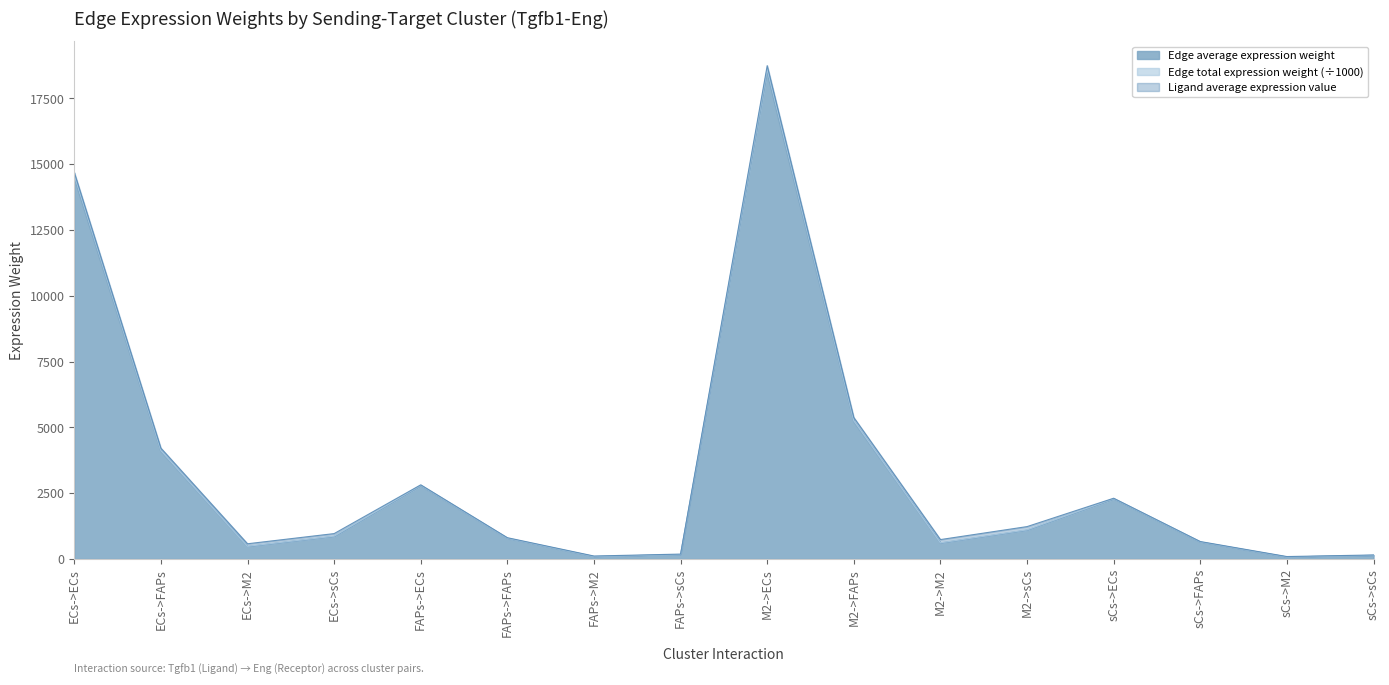

How many lines are shown in the chart?

3